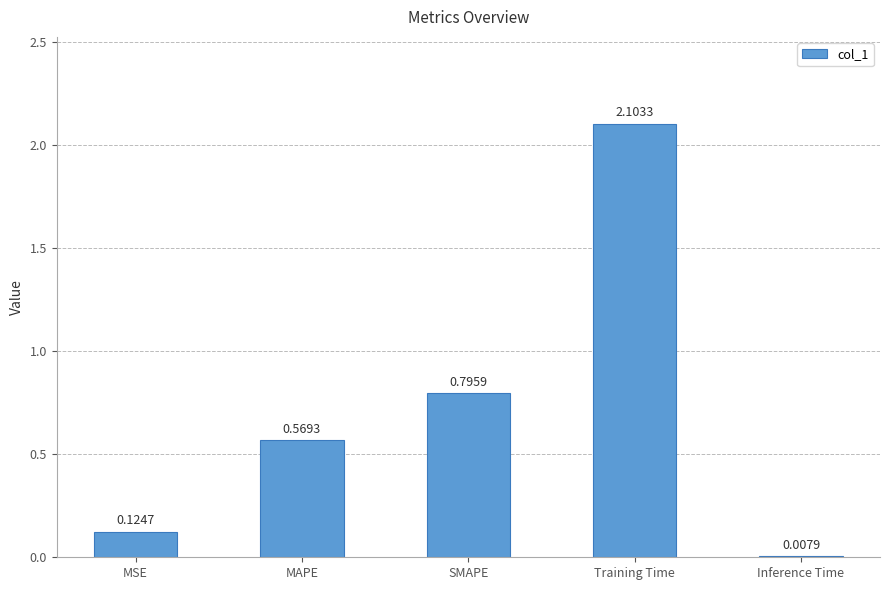

What is the maximum value shown in the chart?

2.1